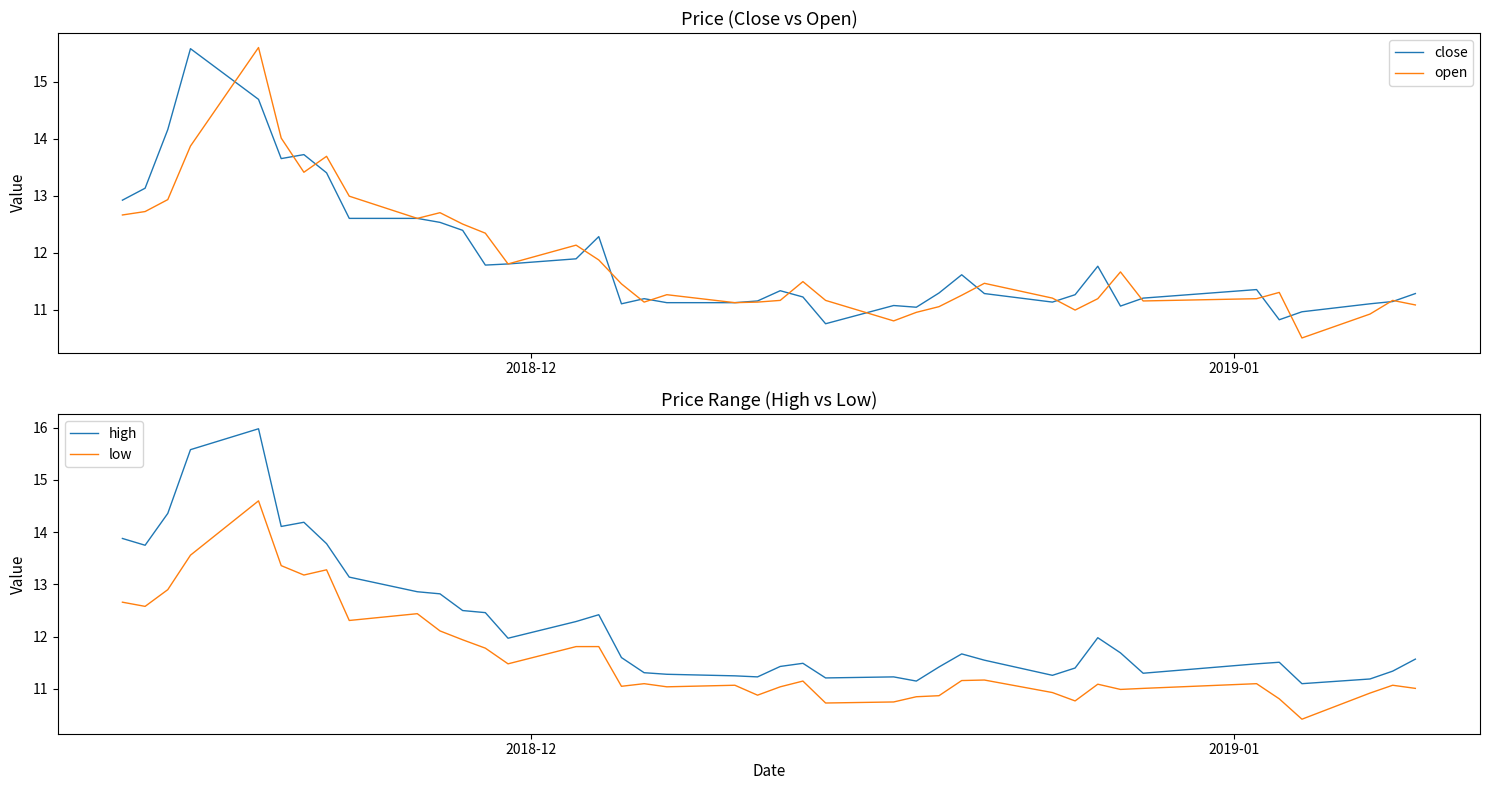

Which series has the largest total across all categories?

high